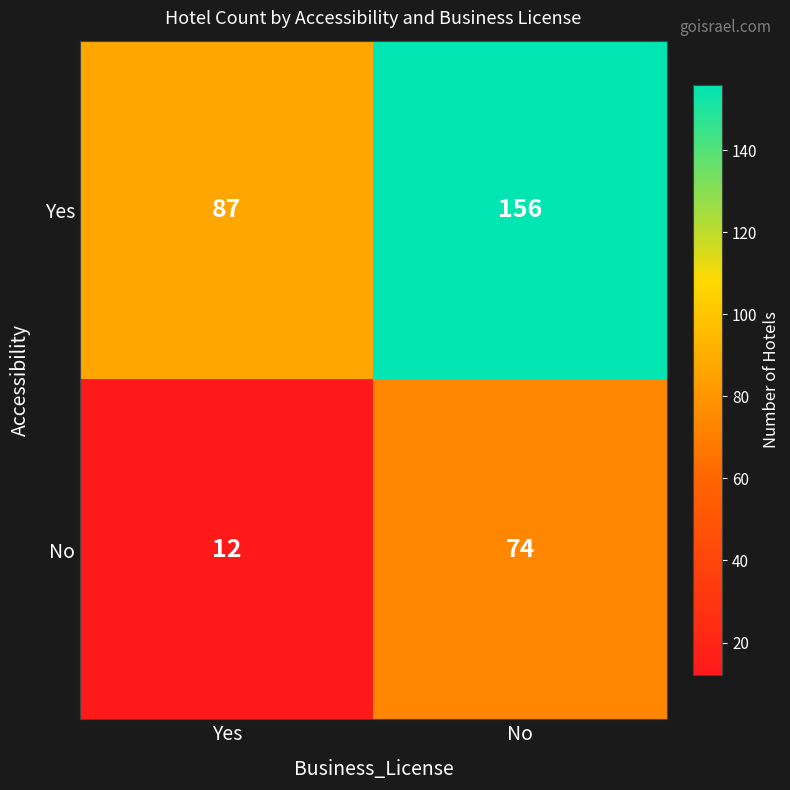

Reading left to right, list all the values displayed in this chart.

Yes: 87	156
No: 12	74